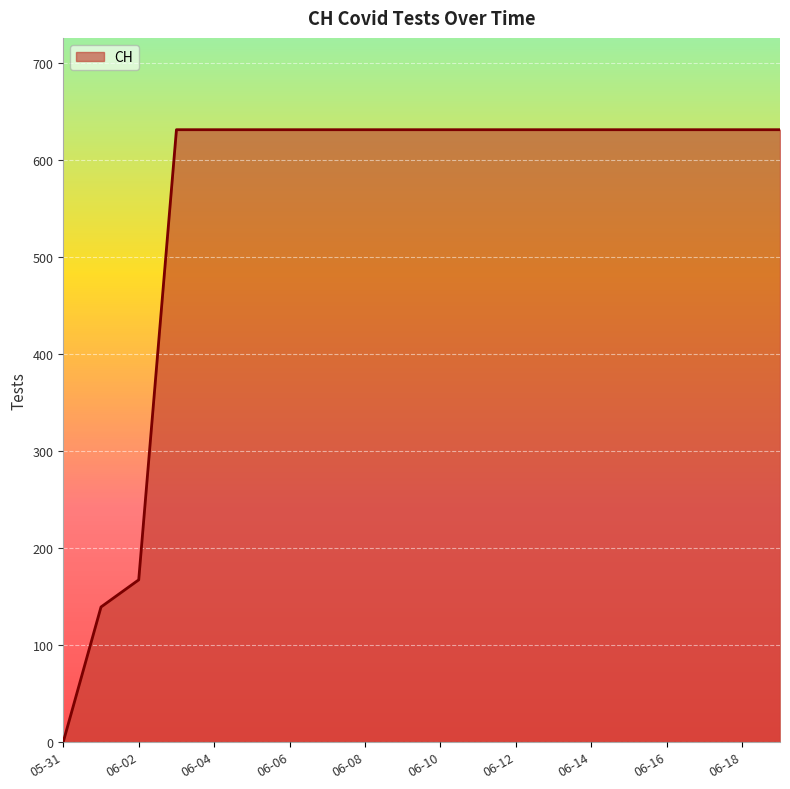

What is the difference between the second highest and minimum values?

631